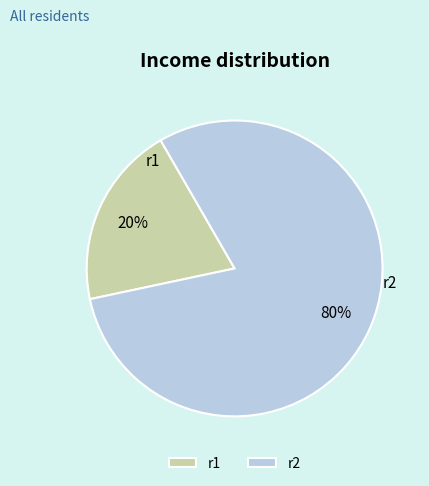

Which slice is the largest?

r2